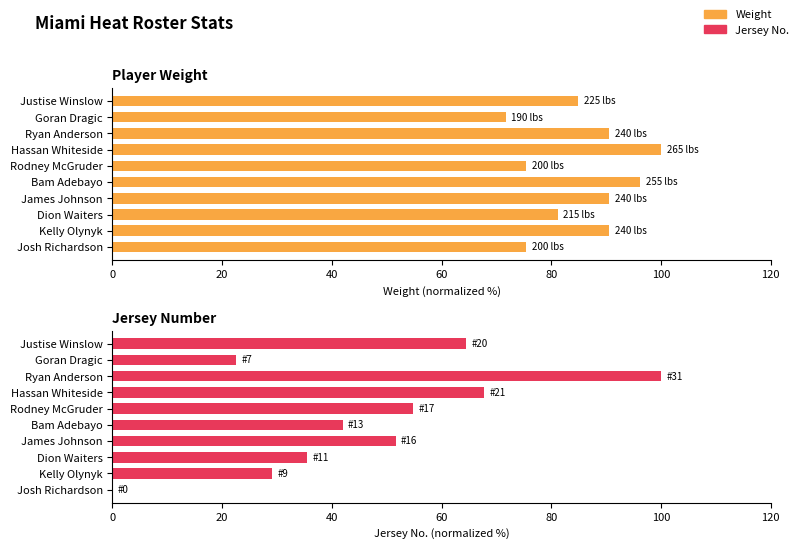

Rank the series by their average value, from highest to lowest.

Weight, Jersey No.